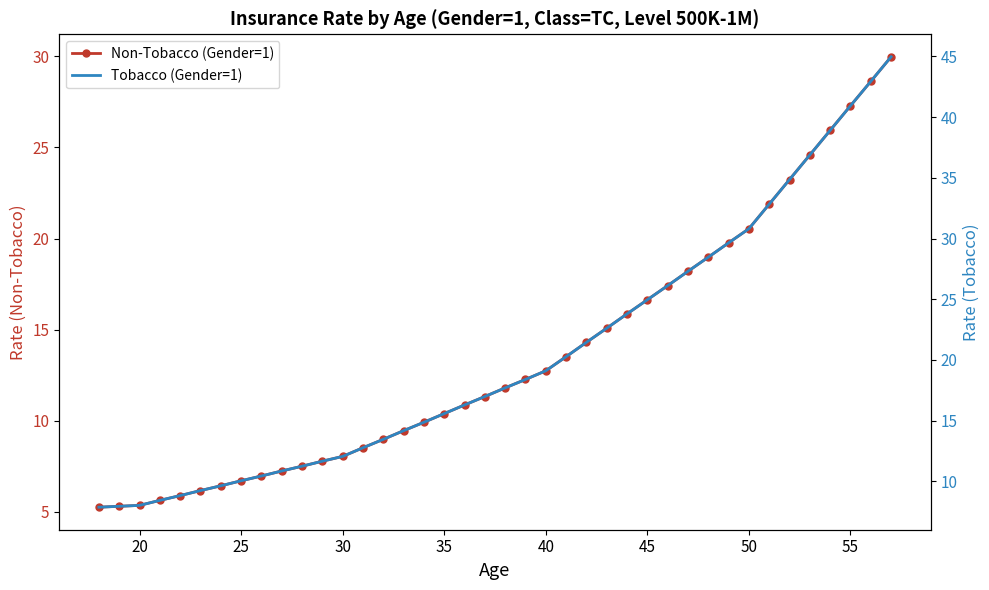

True or false: Non-Tobacco (Gender=1) and Tobacco (Gender=1) intersect in this chart.

False